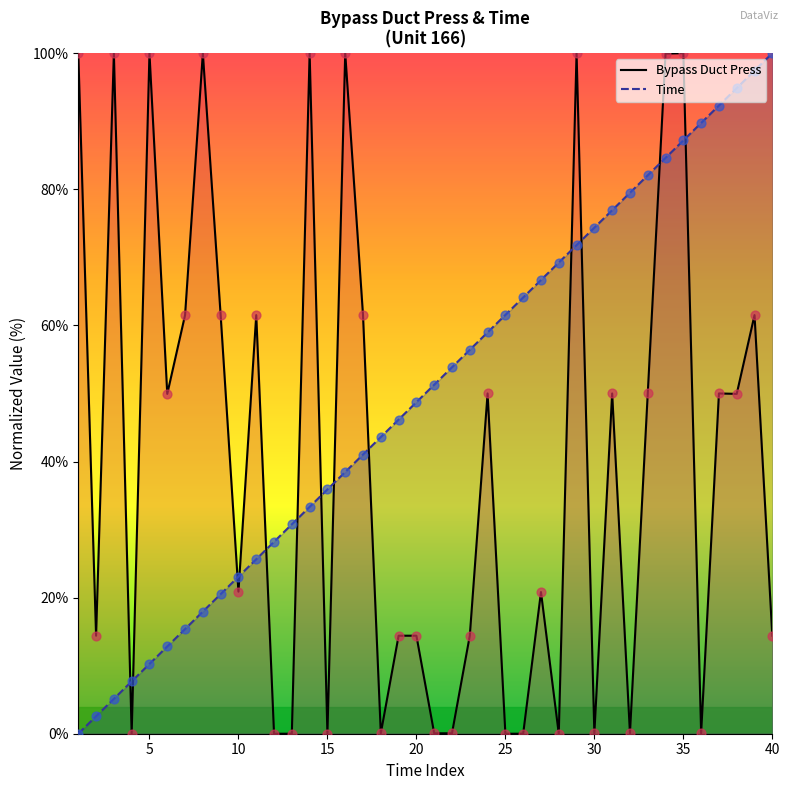

At which category is the sum across all series the highest?

35